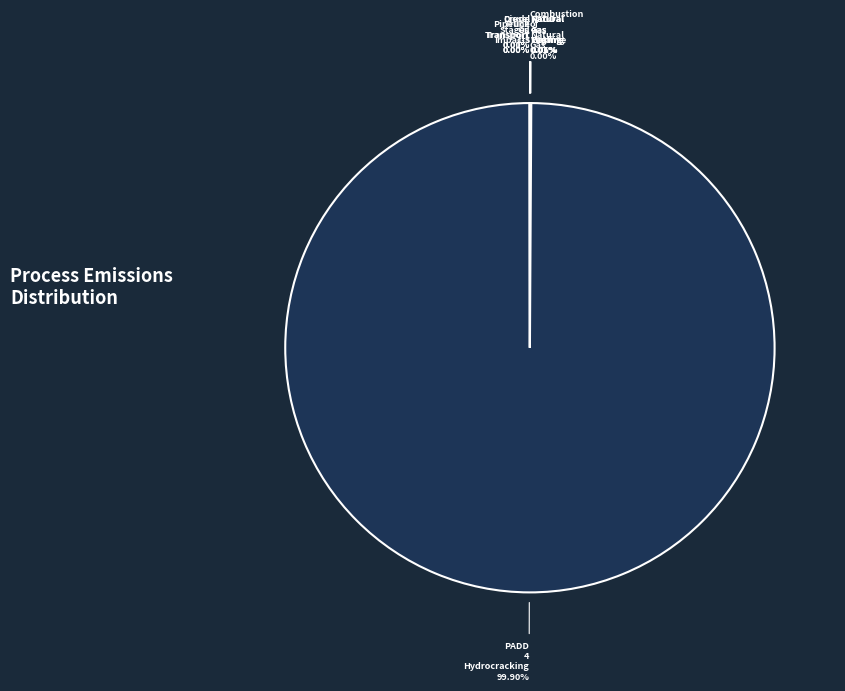

Does any single category account for the majority?

Yes